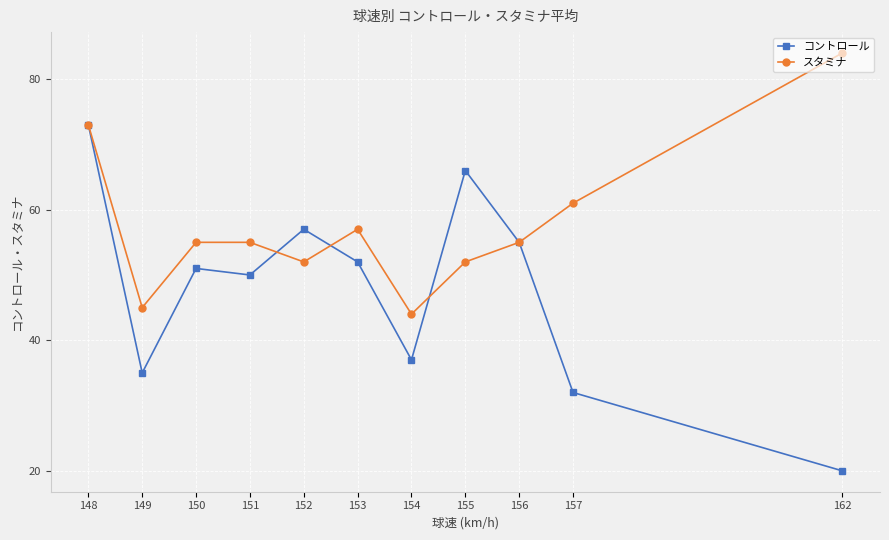

Reading right to left, transcribe all the data shown in this chart.

コントロール: 162=20	157=32	156=55	155=66	154=37	153=52	152=57	151=50	150=51	149=35	148=73
スタミナ: 162=84	157=61	156=55	155=52	154=44	153=57	152=52	151=55	150=55	149=45	148=73